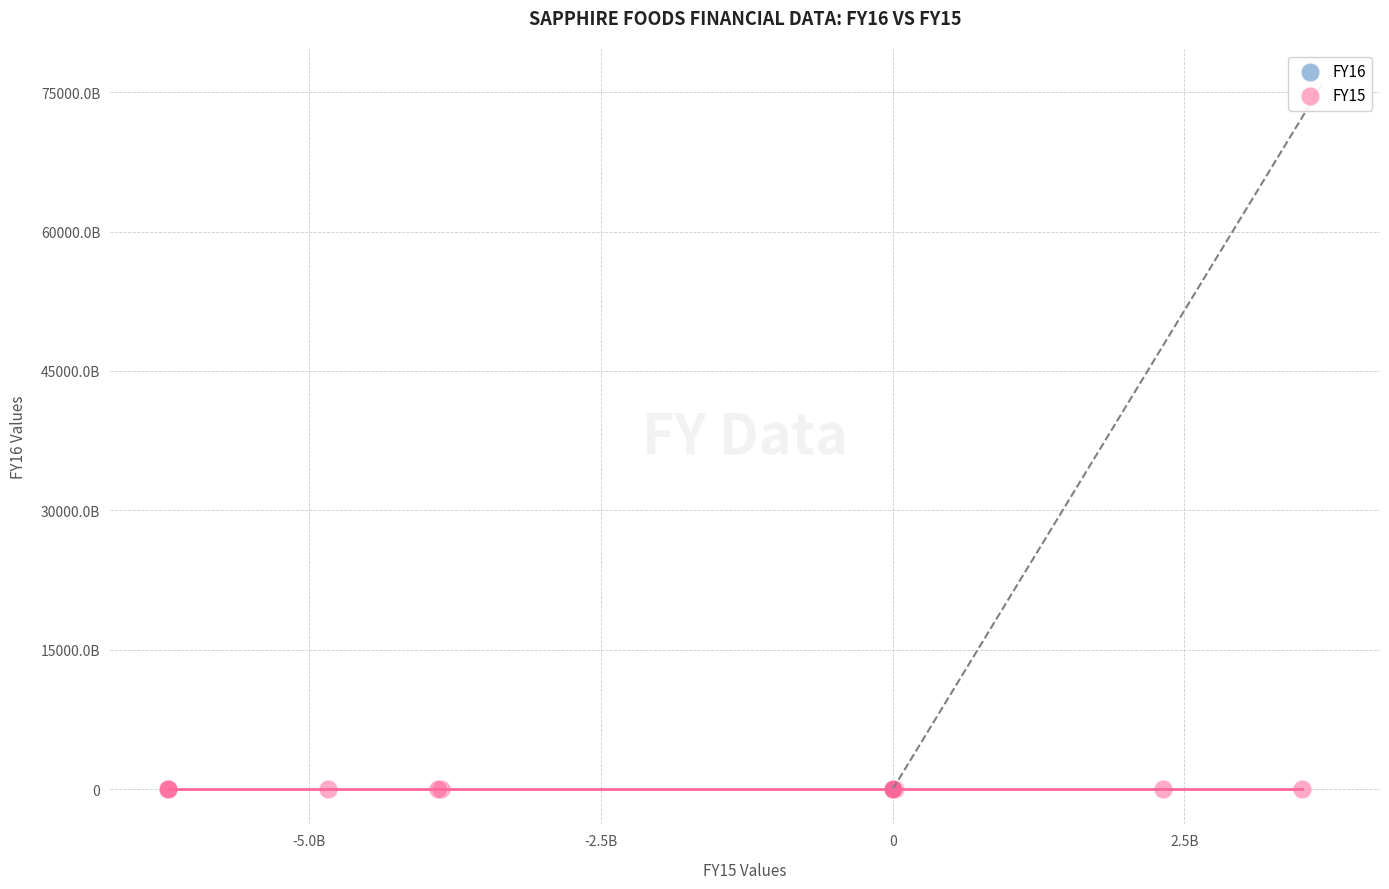

What are all the series names shown in the legend?

FY16, FY15